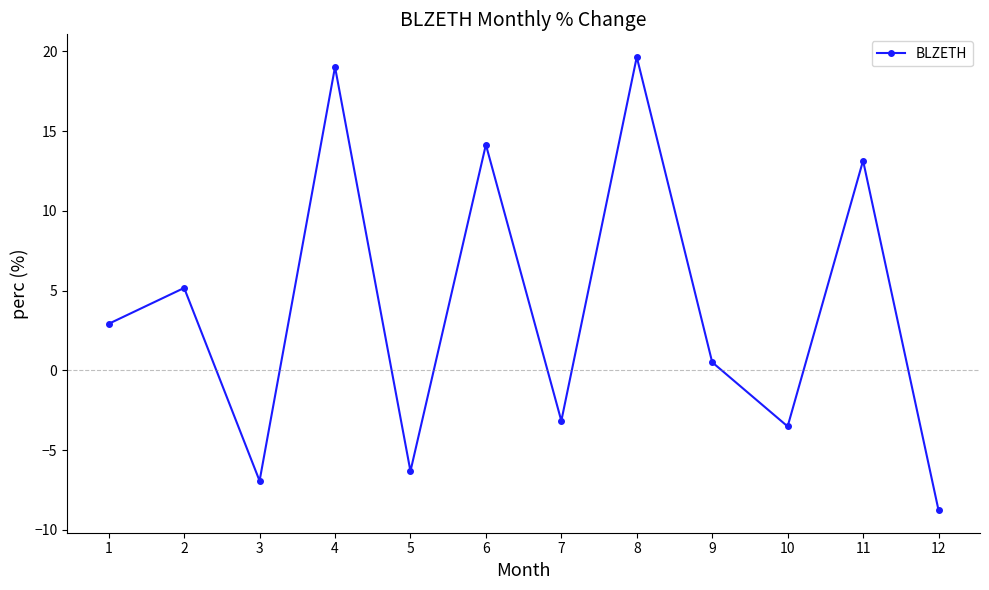

Reading left to right, extract all data points from this chart.

1=2.9	2=5.2	3=-6.9	4=19.0	5=-6.3	6=14.1	7=-3.2	8=19.6	9=0.5	10=-3.5	11=13.1	12=-8.8